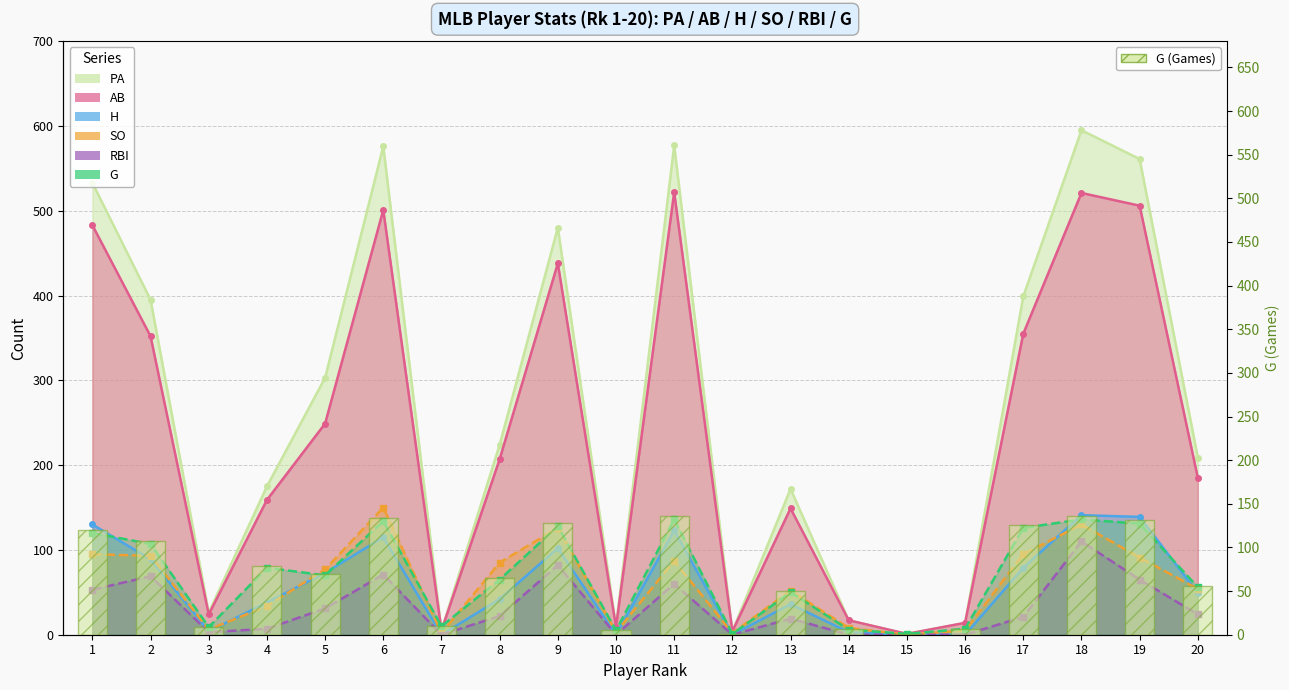

Where does the data first go above 70?

1